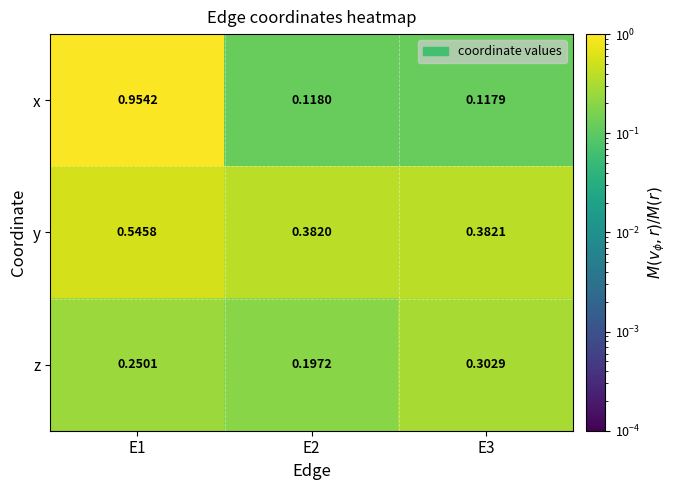

Which series has the largest total across all categories?

y